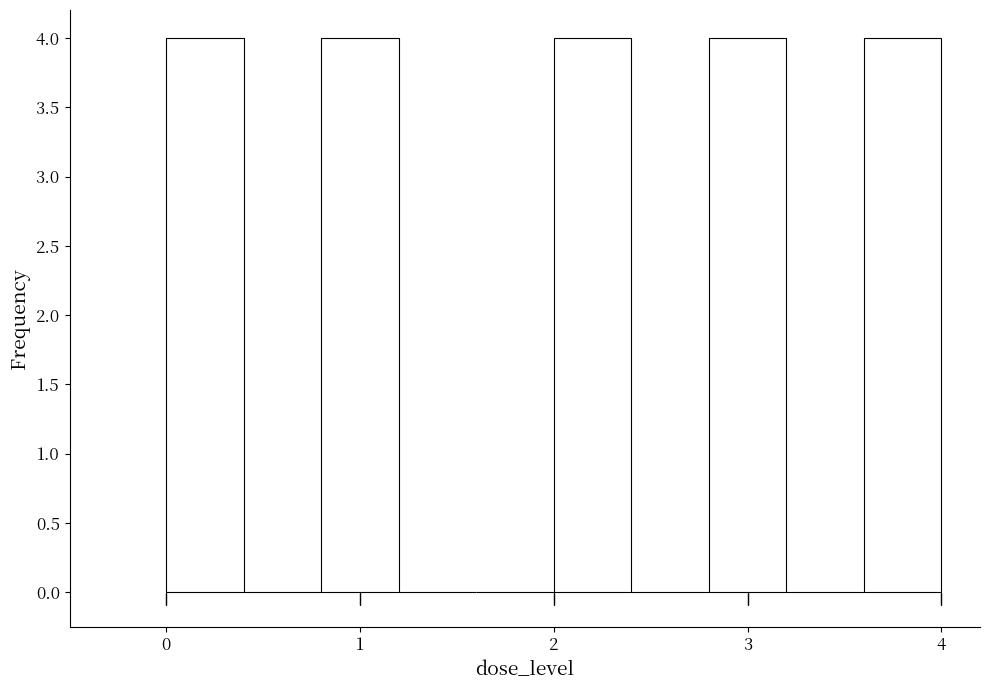

Reading left to right, transcribe this chart: for each bar, give the range it covers on the x-axis and its height. The values are not printed on the chart, so give them approximately, as read against the axis.

0.0 to 0.4: 4
0.4 to 0.8: 0
0.8 to 1.2: 4
1.2 to 1.6: 0
1.6 to 2.0: 0
2.0 to 2.4: 4
2.4 to 2.8: 0
2.8 to 3.2: 4
3.2 to 3.6: 0
3.6 to 4.0: 4